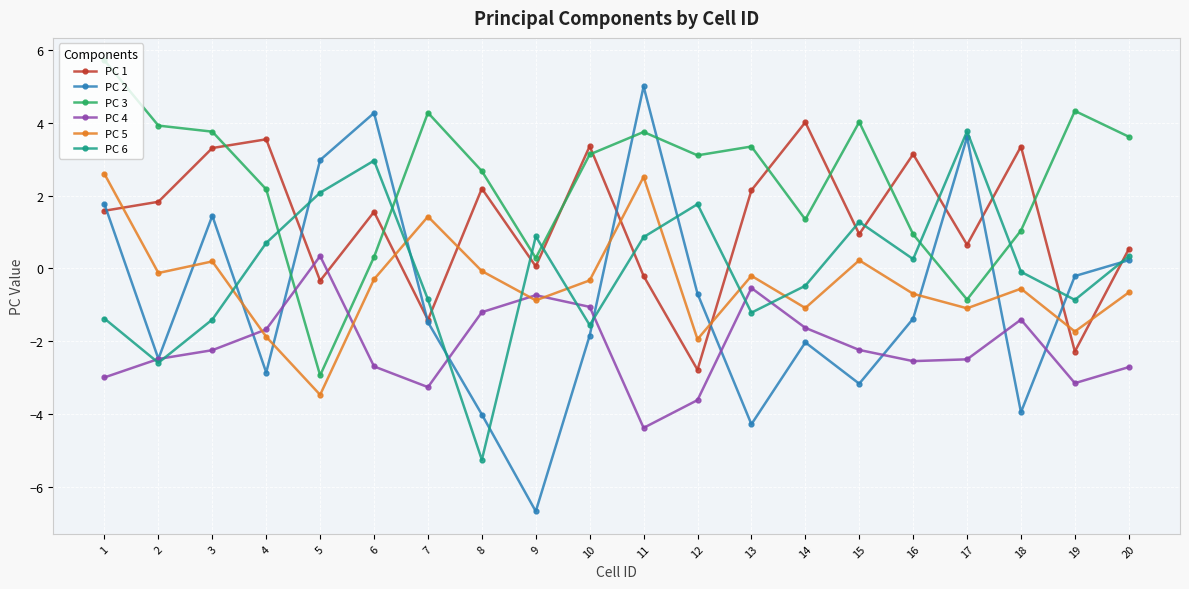

What is the smallest value displayed?

-6.7